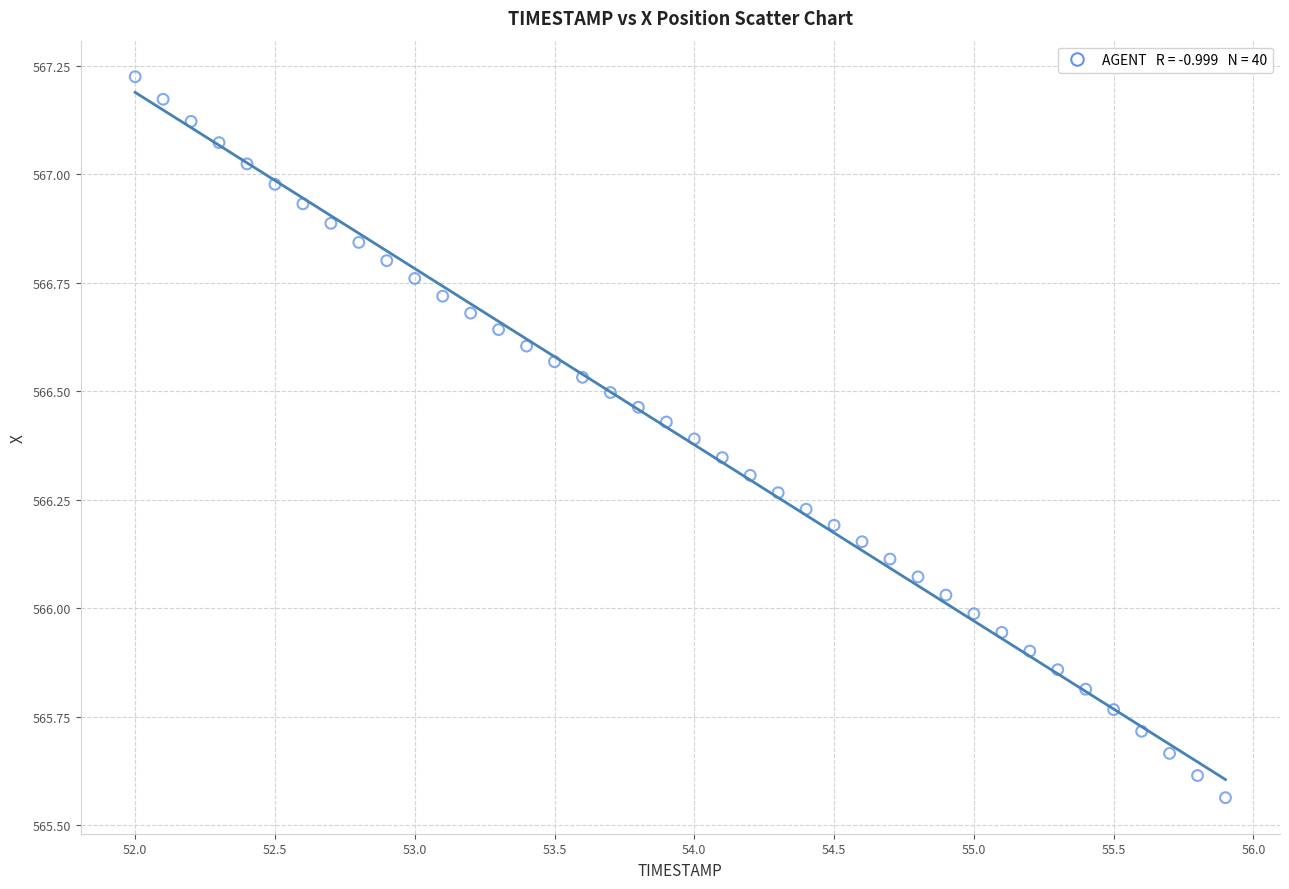

What is the range of Y values (max minus min)?

1.7